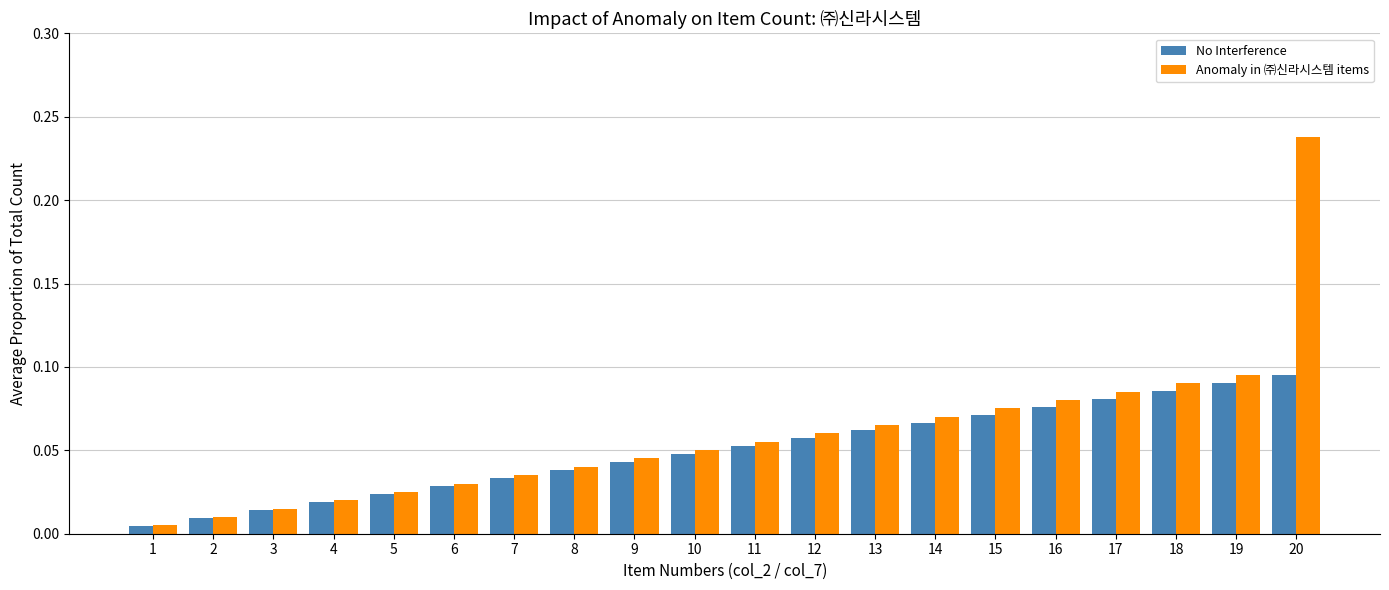

At how many categories does at least one series exceed 0?

20